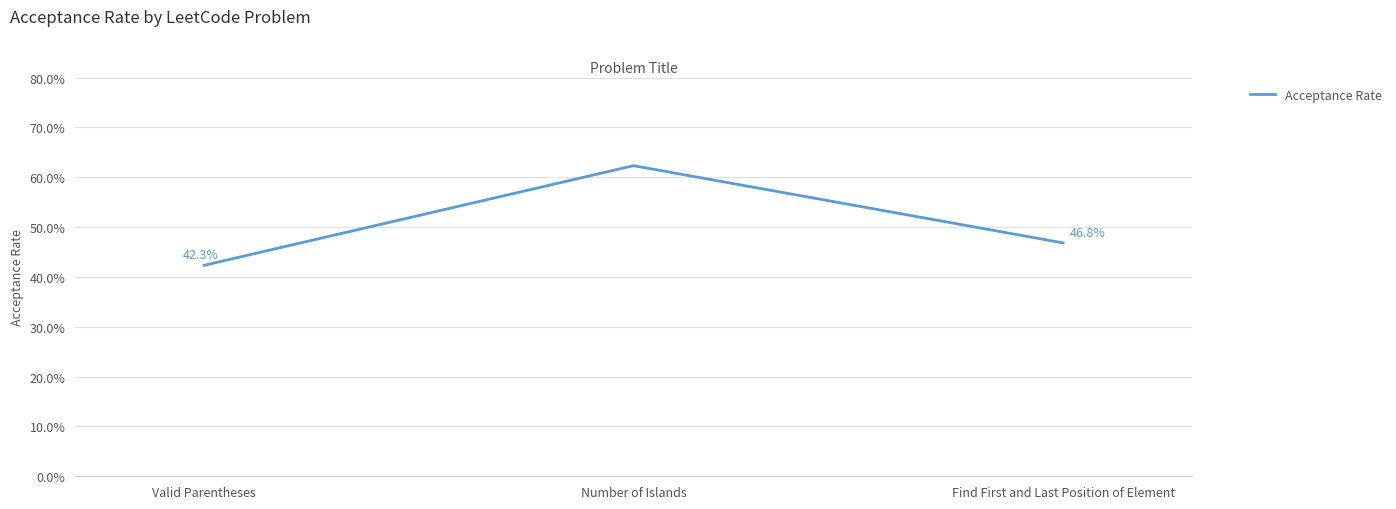

What is the average value?

0.5